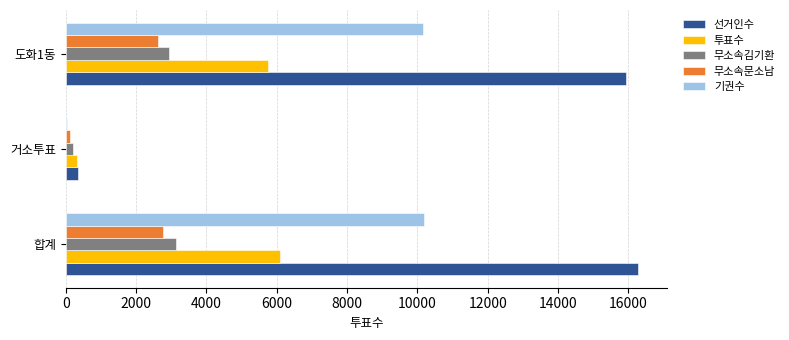

Between 합계 and 거소투표, which series saw the biggest shift?

선거인수